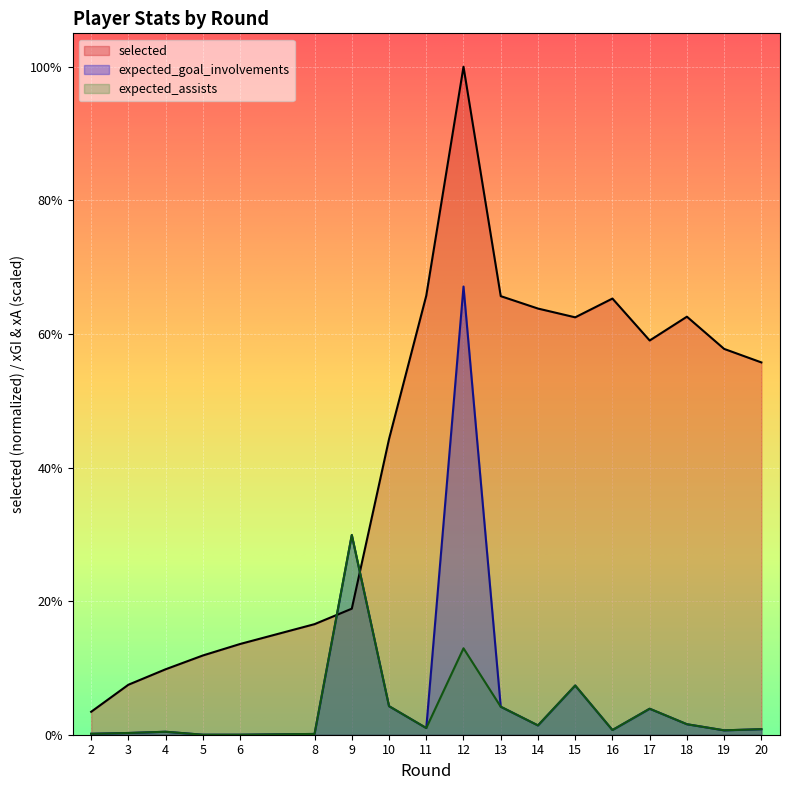

At which label does selected first exceed 12620?

11